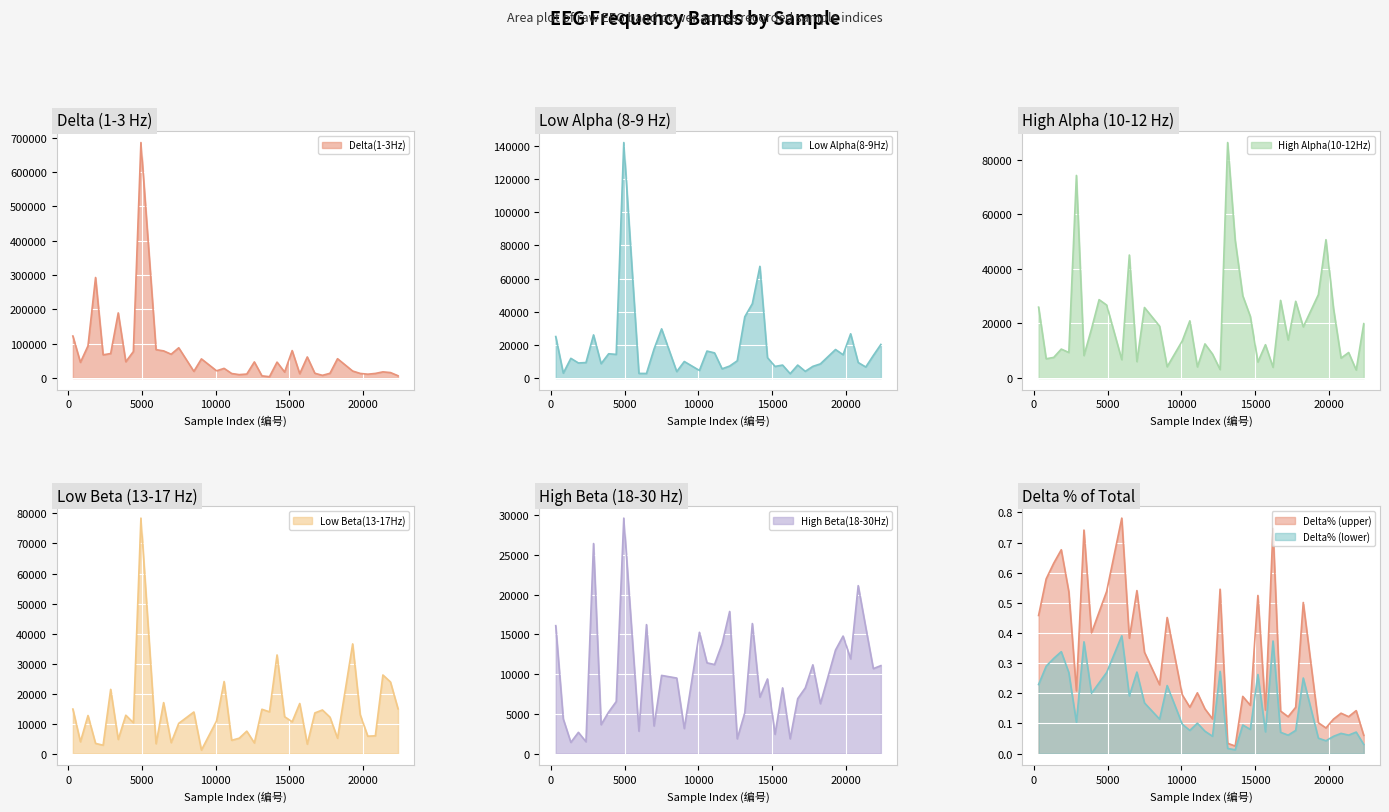

How many categories are shown in the chart?

40